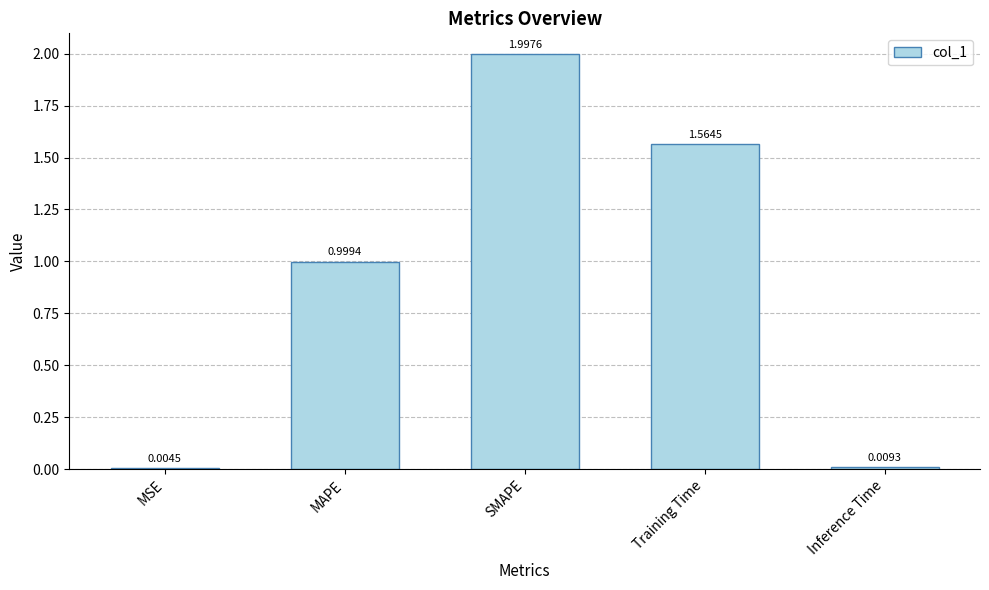

Between MAPE and SMAPE, which is larger?

SMAPE